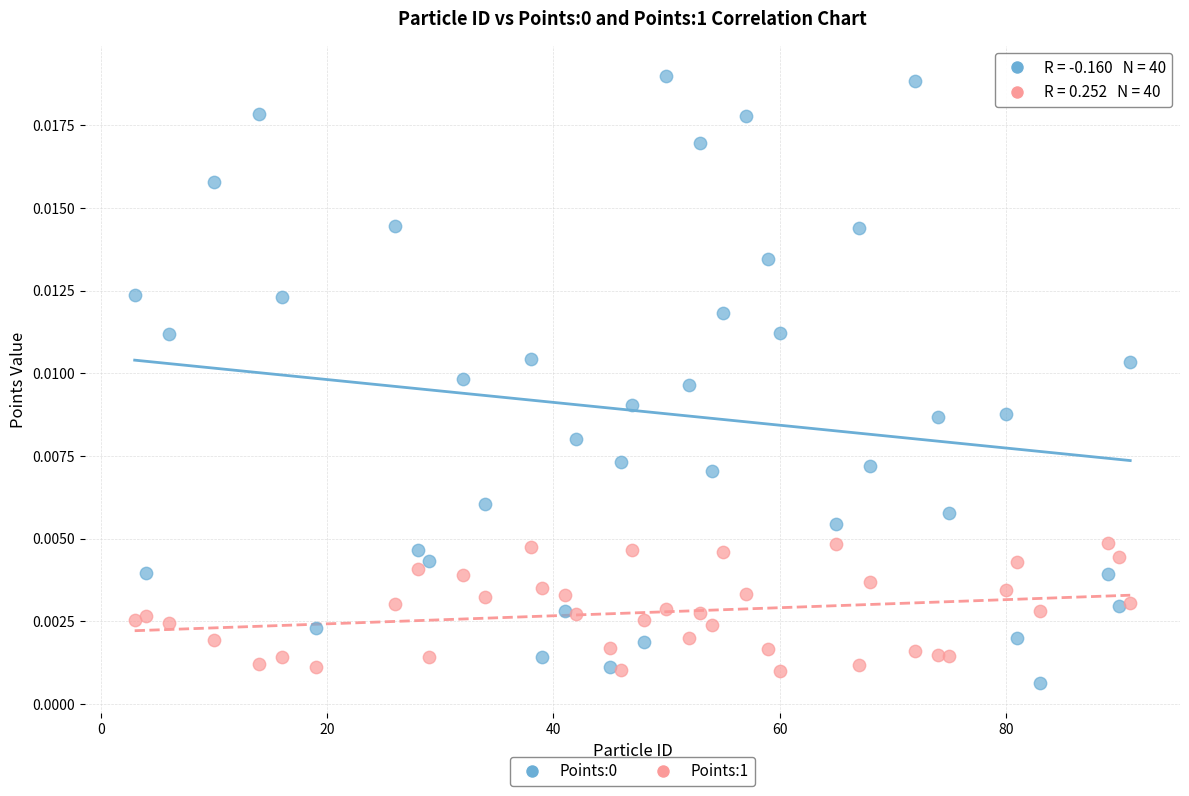

How many points are shown in the scatter plot?

80